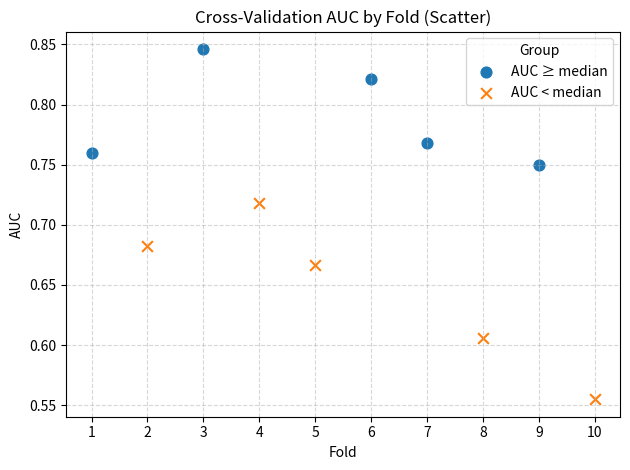

Which series contains the highest Y value?

AUC ≥ median